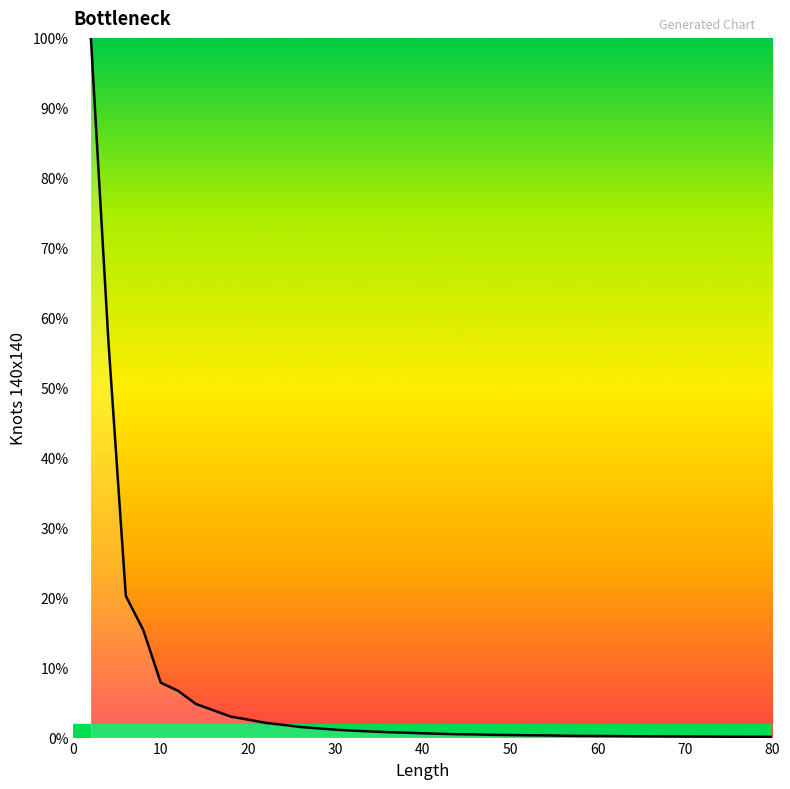

What is the greatest value displayed?

100.0